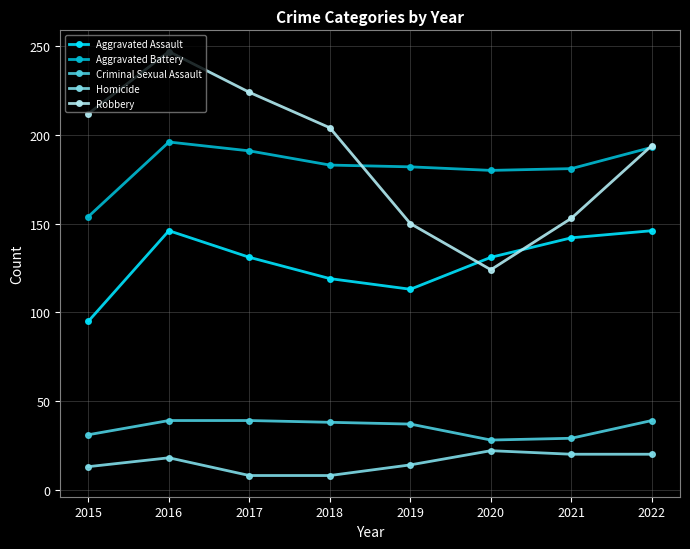

Which category has the lowest value in the Aggravated Battery series?

2015